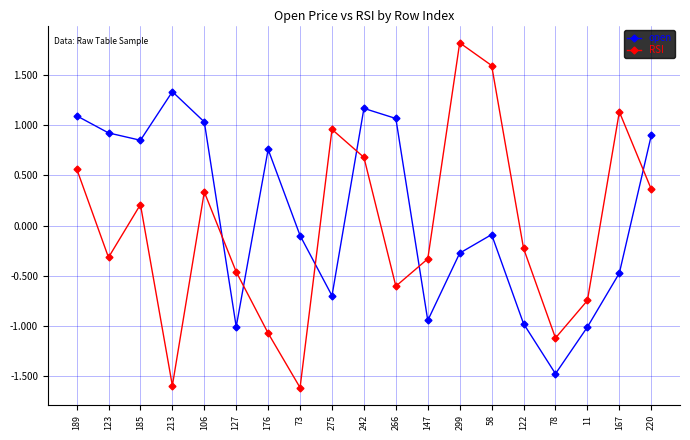

Does the chart display data point markers on the line(s)?

Yes